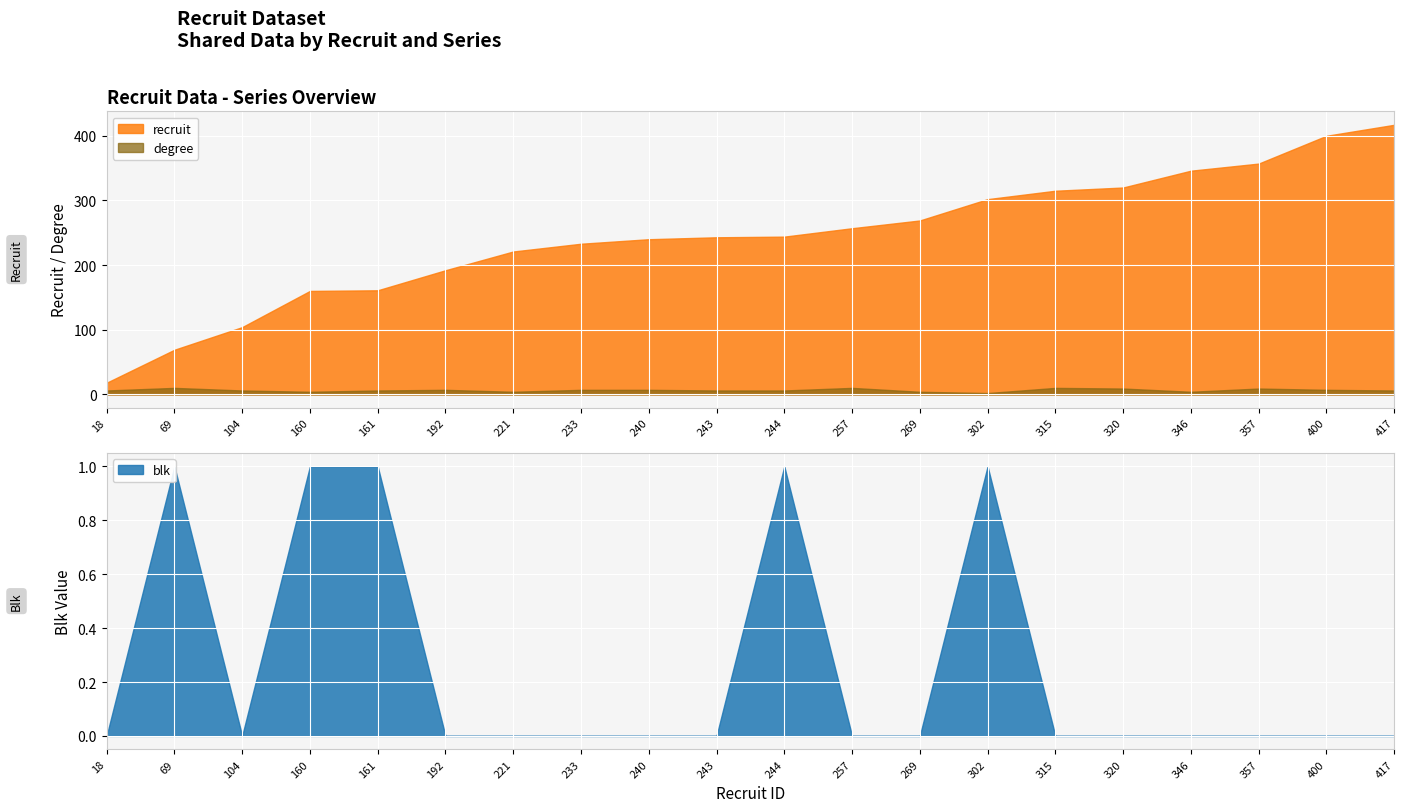

What is the value of the degree point at the 19th from the left?

7